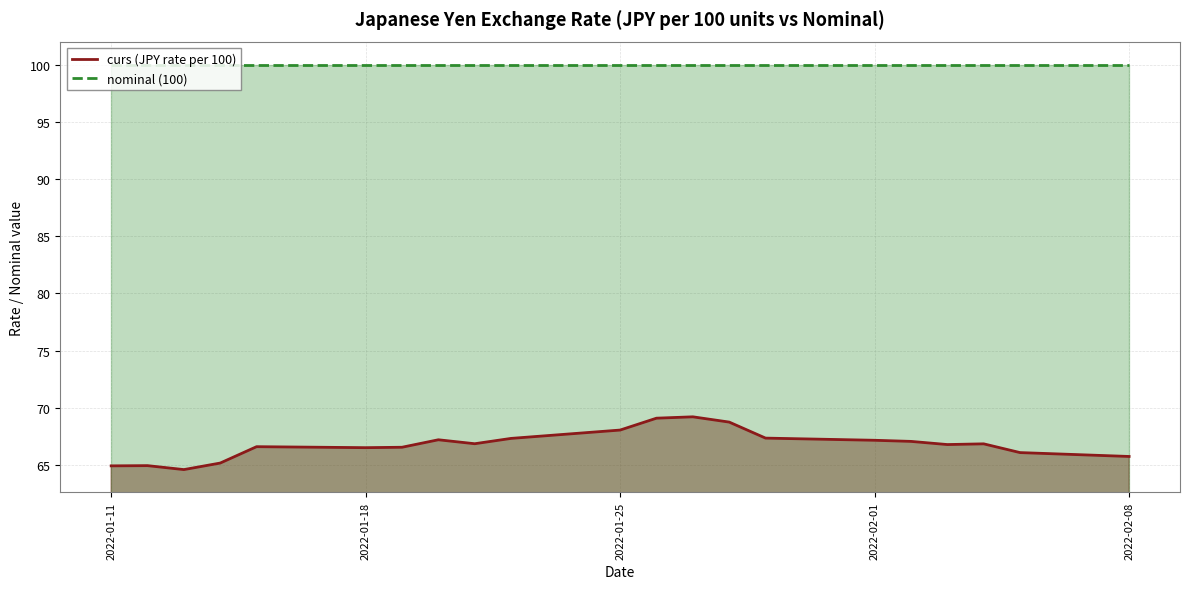

What is the highest value of the curs (JPY rate per 100) series?

69.2